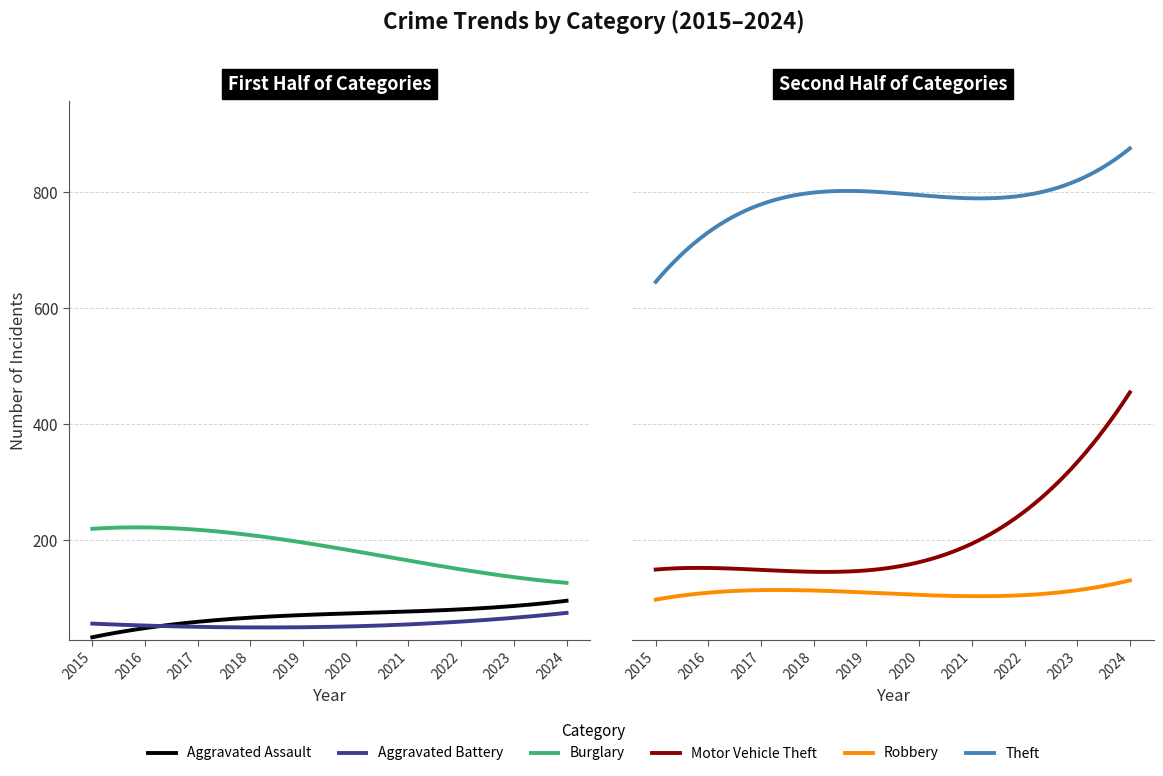

What is the smallest value displayed?

31